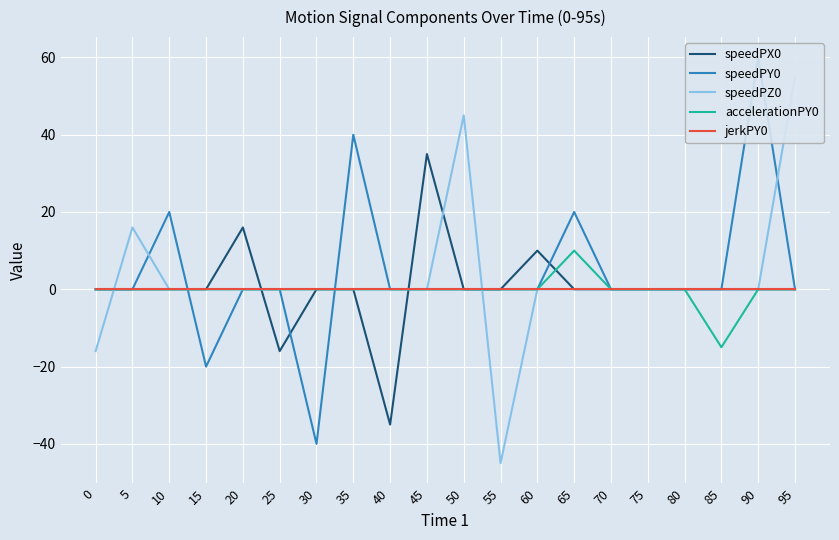

At how many categories does at least one series exceed -33?

20